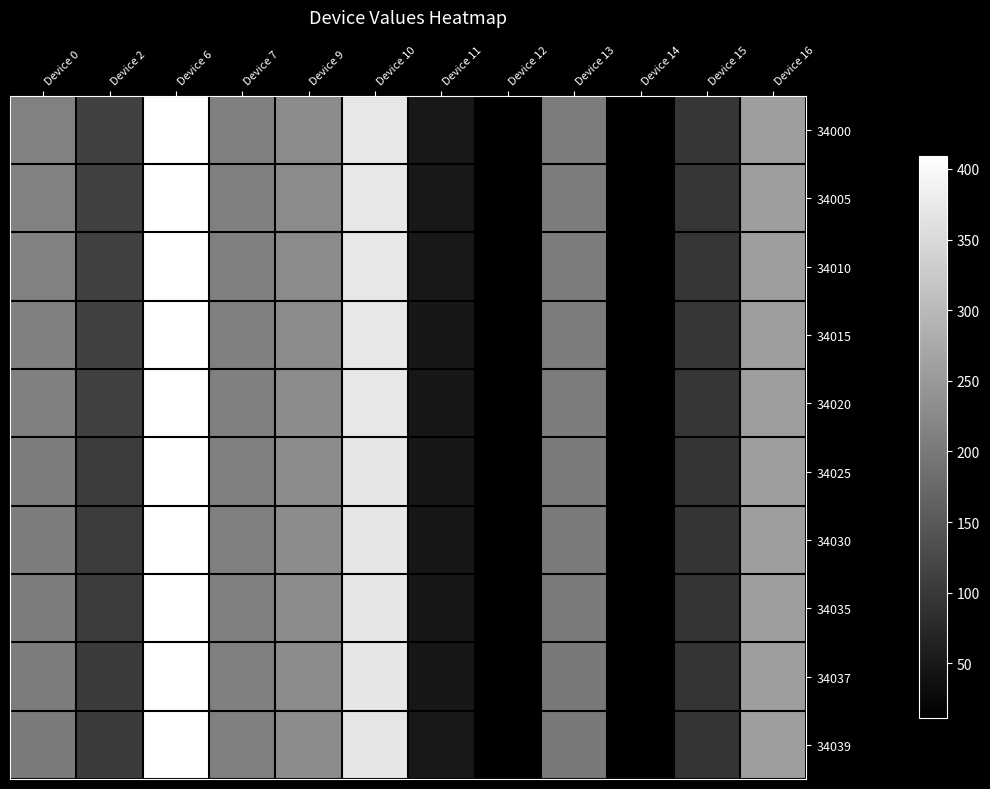

Reading left to right, list all the values displayed in this chart.

34000: Device 0=212	Device 2=113	Device 6=409	Device 7=211	Device 9=228	Device 10=371	Device 11=49	Device 12=11	Device 13=204	Device 14=14	Device 15=95	Device 16=257
34005: Device 0=212	Device 2=113	Device 6=409	Device 7=211	Device 9=228	Device 10=371	Device 11=49	Device 12=11	Device 13=204	Device 14=14	Device 15=95	Device 16=257
34010: Device 0=212	Device 2=113	Device 6=409	Device 7=211	Device 9=228	Device 10=371	Device 11=49	Device 12=11	Device 13=204	Device 14=14	Device 15=95	Device 16=257
34015: Device 0=211	Device 2=113	Device 6=409	Device 7=211	Device 9=228	Device 10=371	Device 11=48	Device 12=11	Device 13=204	Device 14=14	Device 15=95	Device 16=257
34020: Device 0=210	Device 2=113	Device 6=409	Device 7=211	Device 9=229	Device 10=371	Device 11=48	Device 12=11	Device 13=204	Device 14=14	Device 15=95	Device 16=257
34025: Device 0=206	Device 2=106	Device 6=409	Device 7=211	Device 9=229	Device 10=370	Device 11=48	Device 12=11	Device 13=203	Device 14=14	Device 15=94	Device 16=257
34030: Device 0=206	Device 2=106	Device 6=409	Device 7=211	Device 9=229	Device 10=370	Device 11=48	Device 12=11	Device 13=203	Device 14=14	Device 15=93	Device 16=257
34035: Device 0=206	Device 2=106	Device 6=409	Device 7=211	Device 9=229	Device 10=370	Device 11=48	Device 12=11	Device 13=203	Device 14=14	Device 15=94	Device 16=257
34037: Device 0=204	Device 2=104	Device 6=409	Device 7=211	Device 9=229	Device 10=370	Device 11=48	Device 12=11	Device 13=202	Device 14=14	Device 15=93	Device 16=257
34039: Device 0=203	Device 2=103	Device 6=409	Device 7=211	Device 9=229	Device 10=370	Device 11=49	Device 12=11	Device 13=202	Device 14=14	Device 15=93	Device 16=257